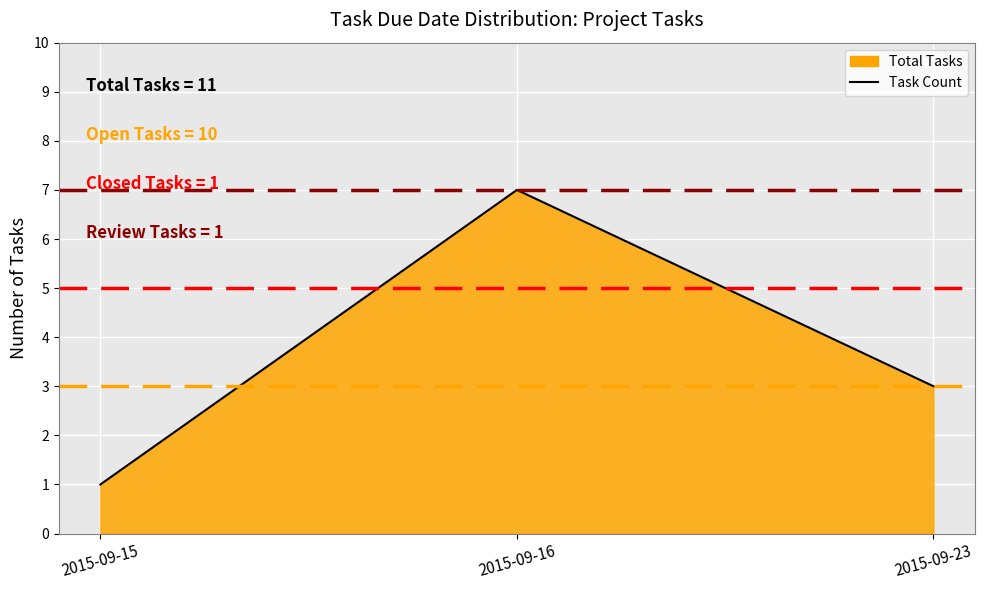

Approximately how many times larger is the value at 2015-09-16 compared to 2015-09-23?

2.3